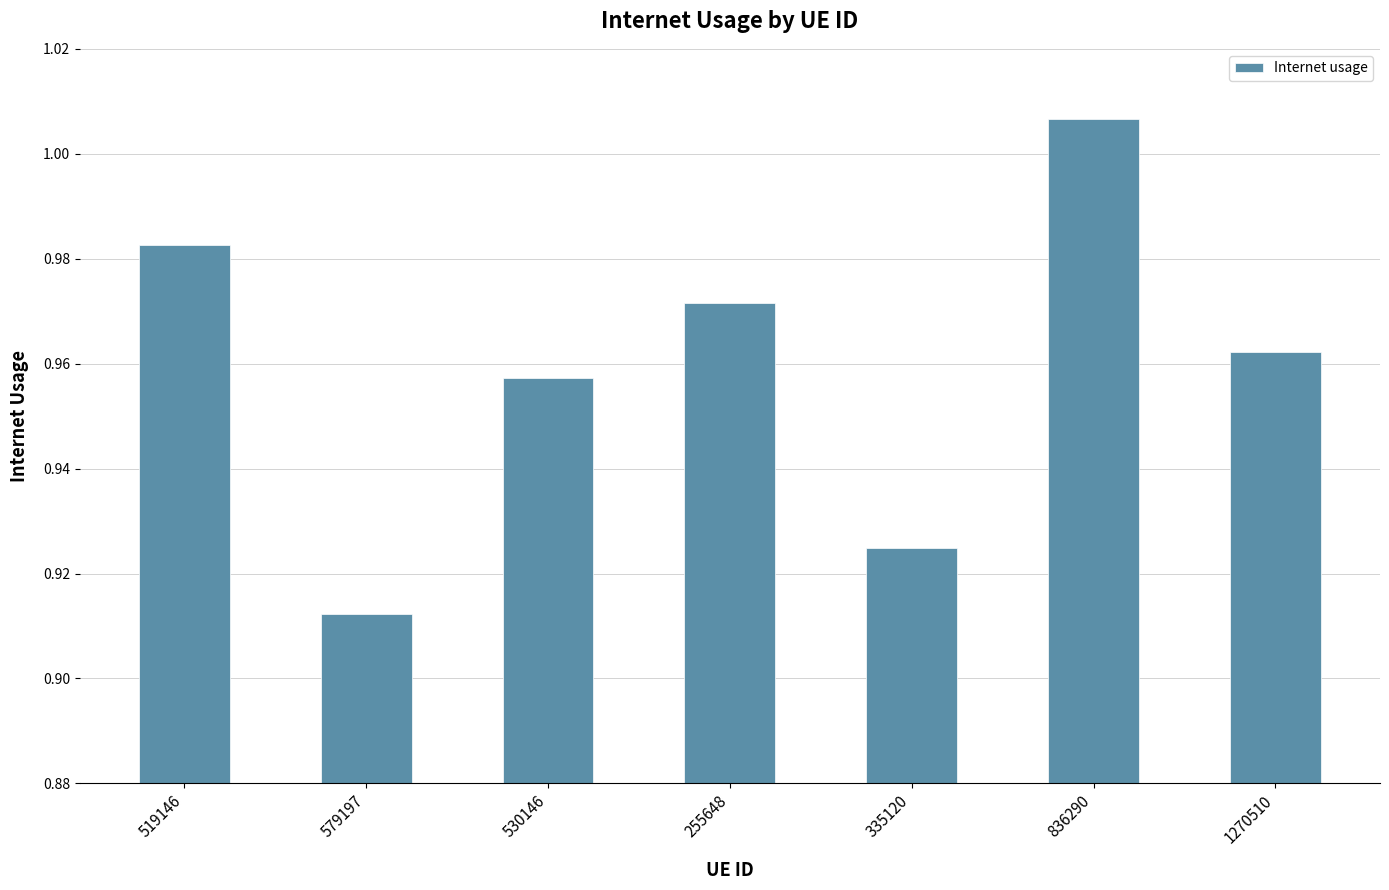

What is the difference between the second highest and minimum values?

0.1